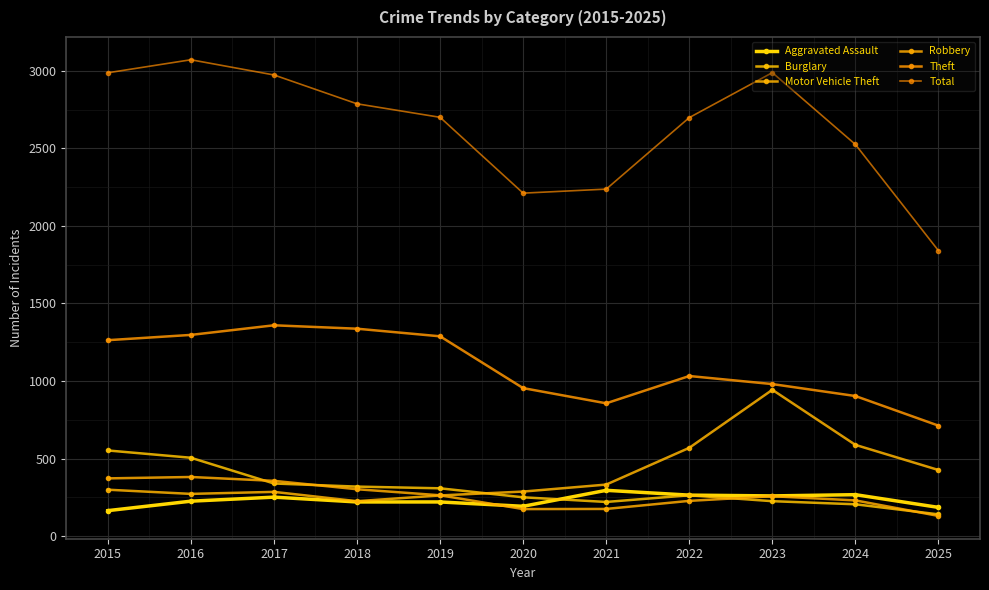

True or false: Aggravated Assault and Motor Vehicle Theft cross at least once.

False